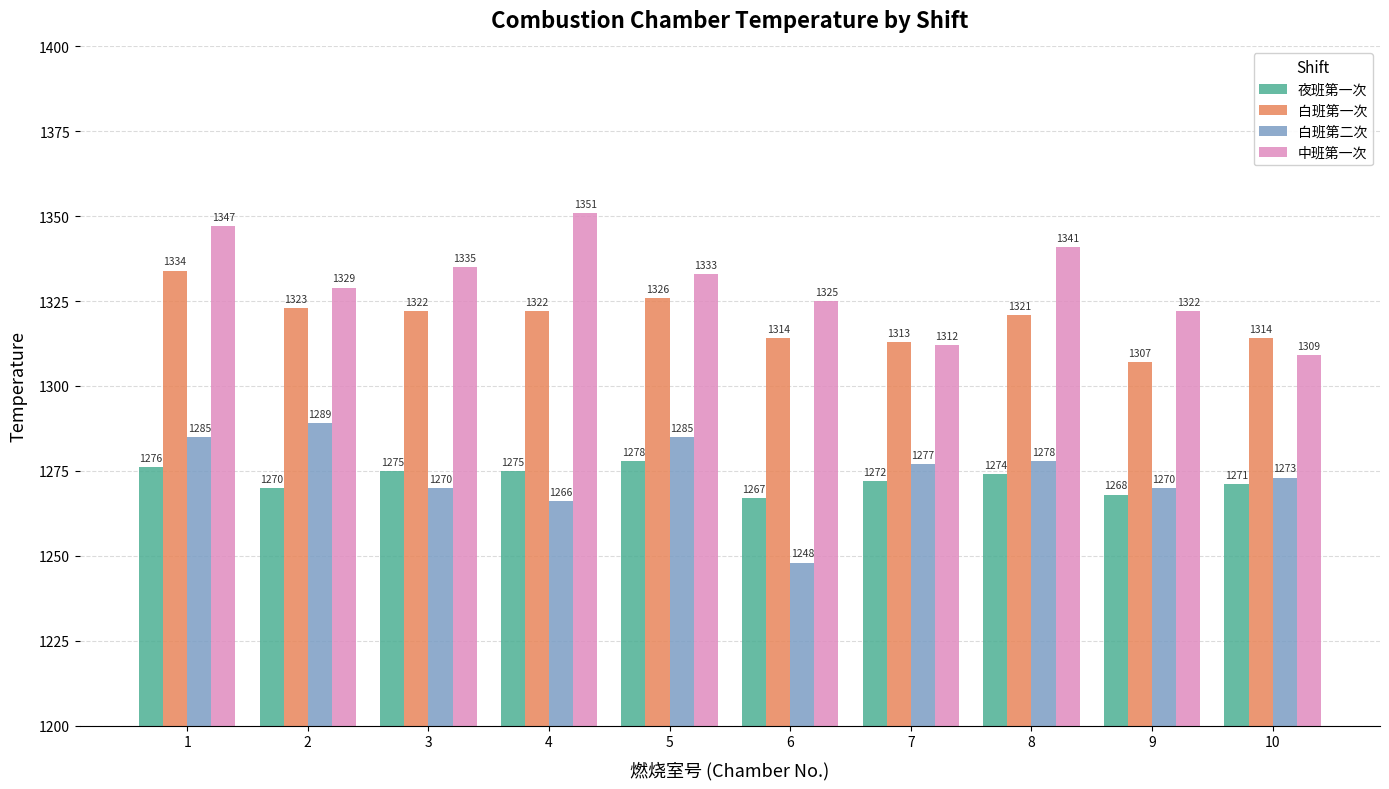

What is the spread (max minus min) of values at 8?

67